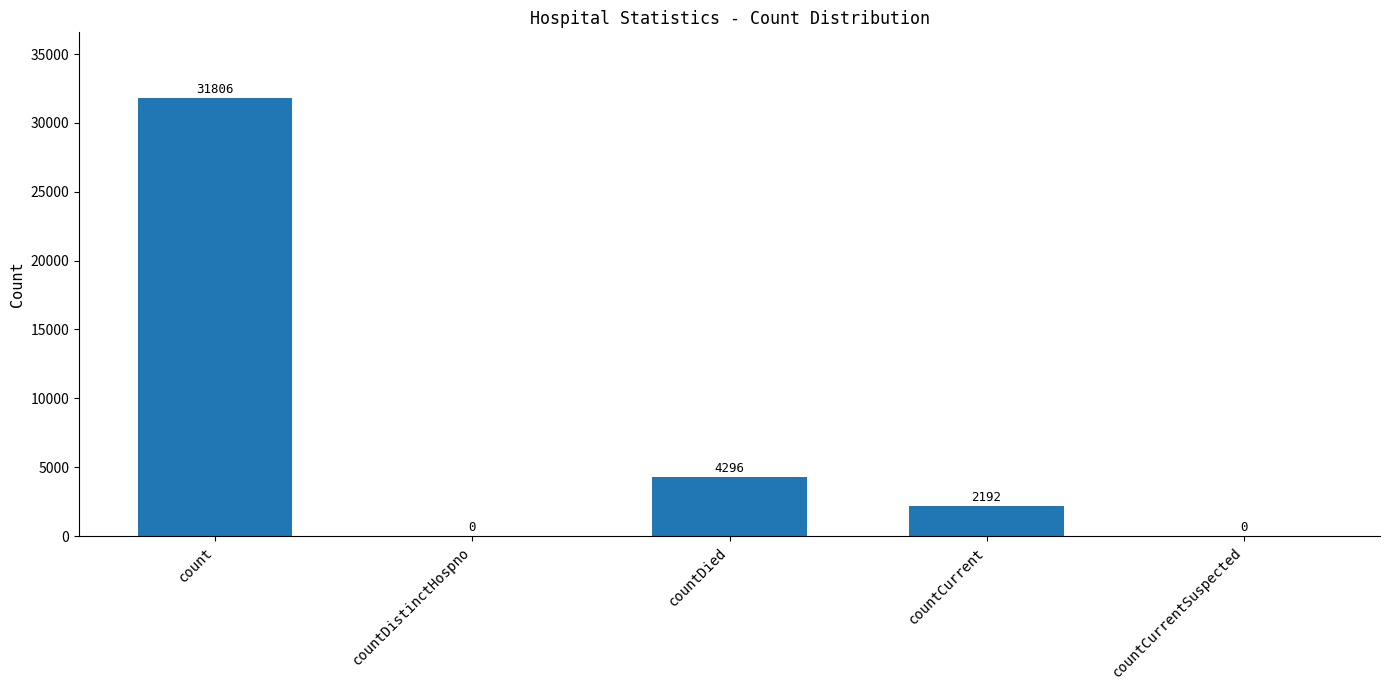

What is the sum of all values?

38294